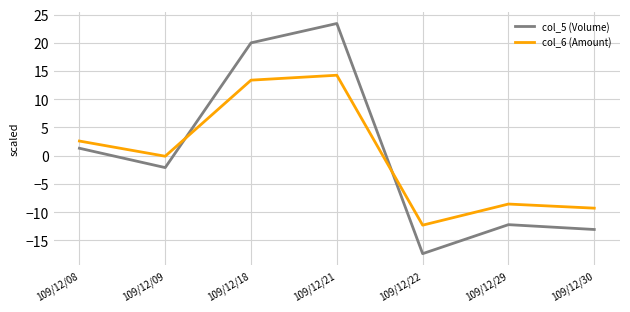

Rank the series by their maximum value, from lowest to highest.

col_6 (Amount), col_5 (Volume)